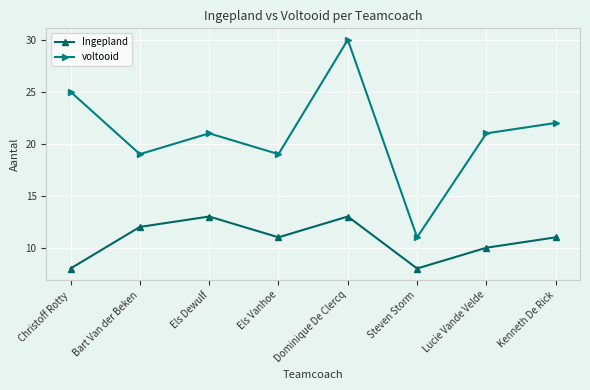

At Els Dewulf, list the series in order from smallest to largest.

Ingepland, voltooid